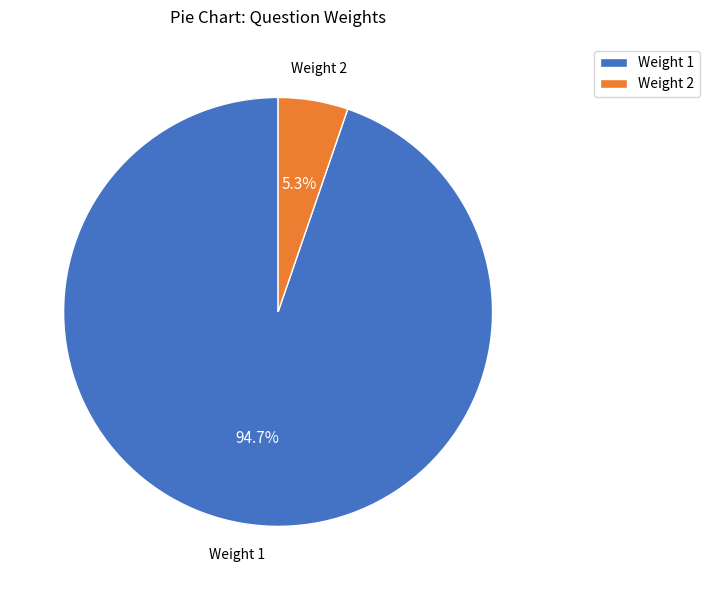

To the nearest percent, what is the difference between the largest and smallest slice percentages?

89%